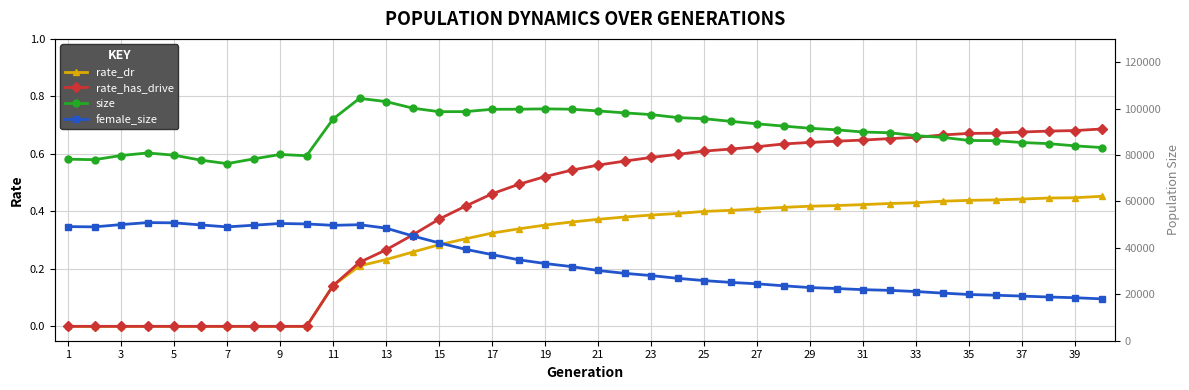

What is the difference between the maximum and minimum values in the rate_dr series?

0.5